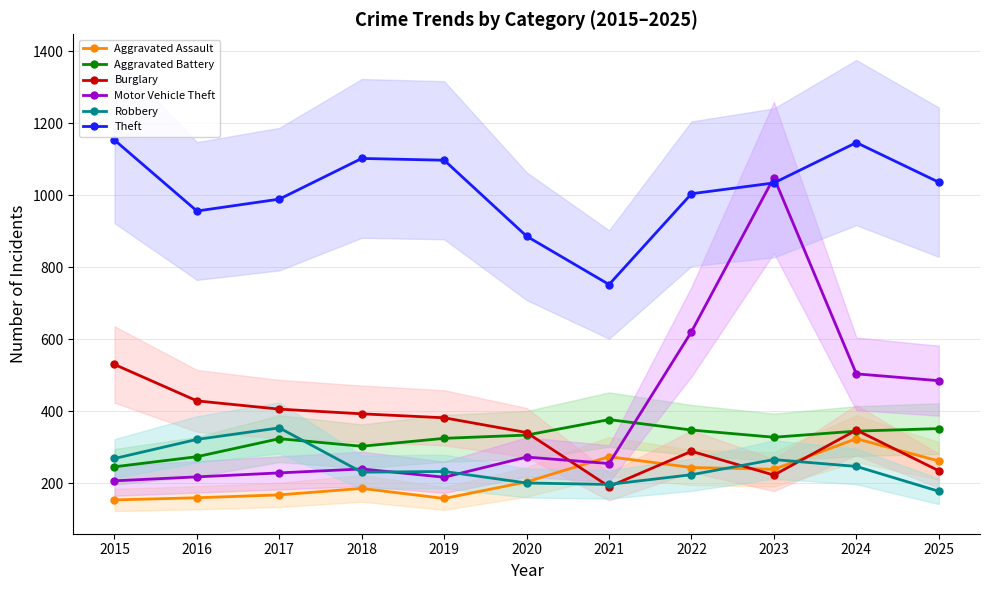

How many intersections are there between Burglary and Motor Vehicle Theft?

1